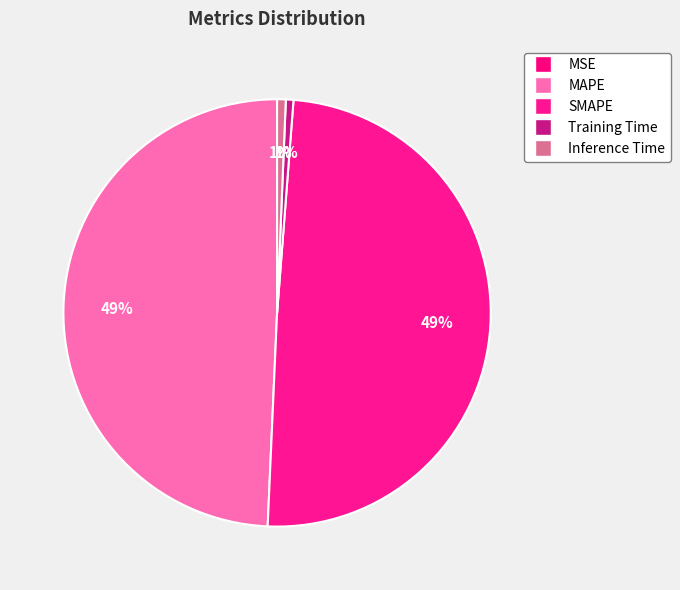

Count the number of slices in the pie.

5